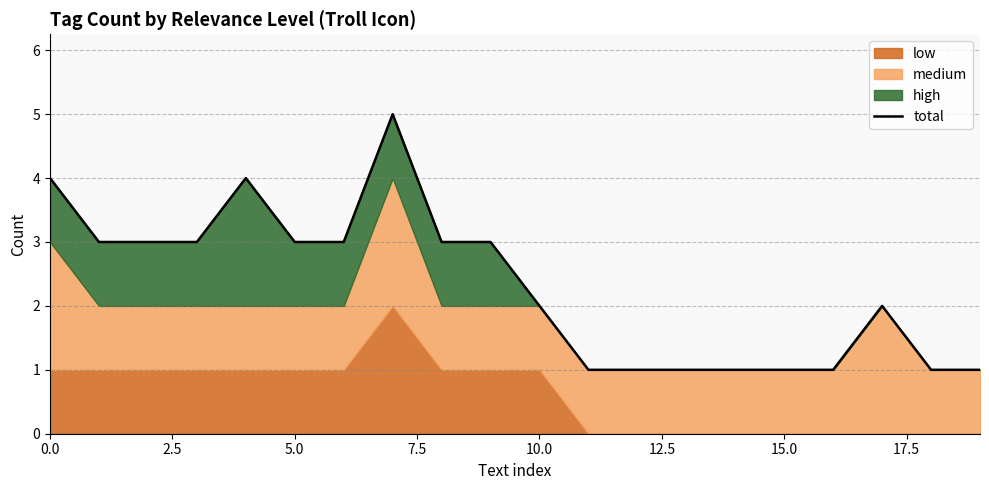

Count the number of categories in the chart.

20